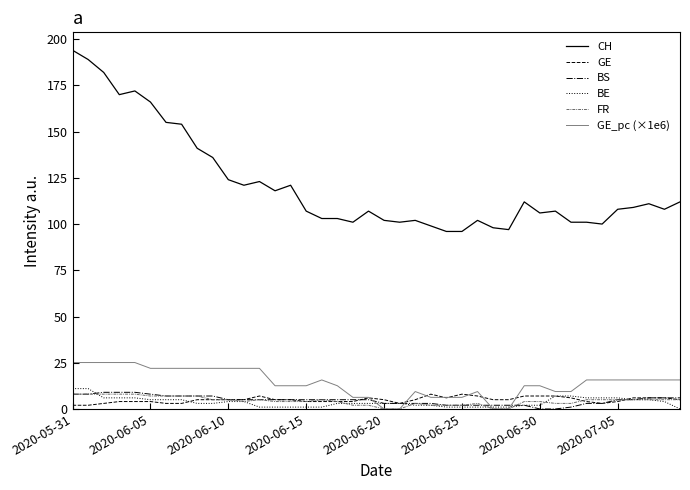

Which series has the widest spread of values?

CH